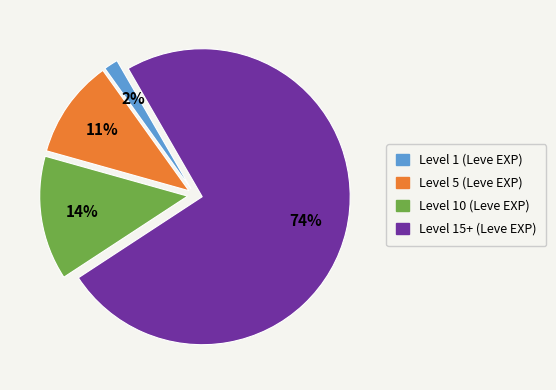

Which slice is the smallest?

Level 1 (Leve EXP)